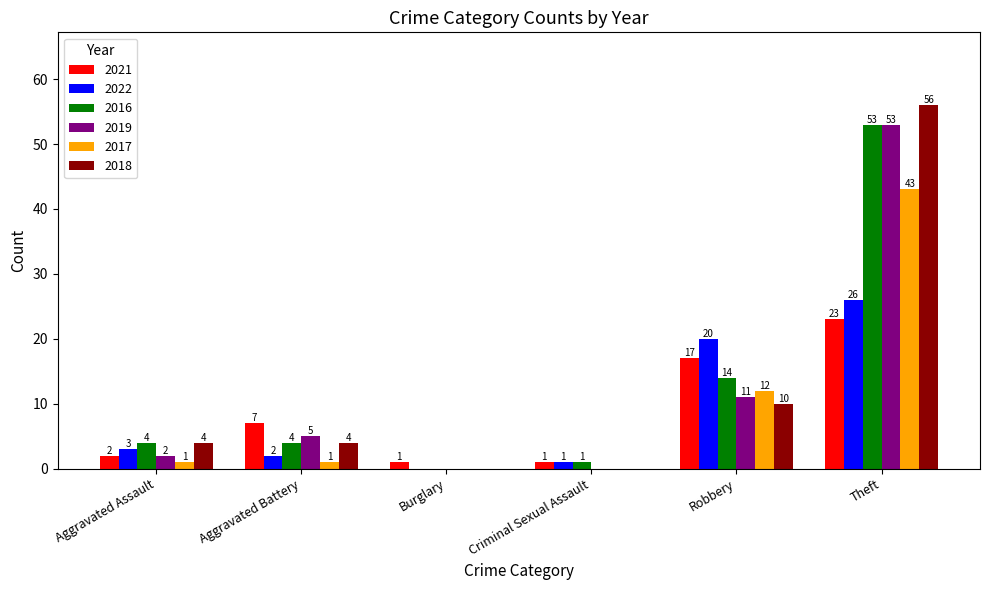

What is the sum of the 2018 values at Criminal Sexual Assault and Aggravated Battery?

4